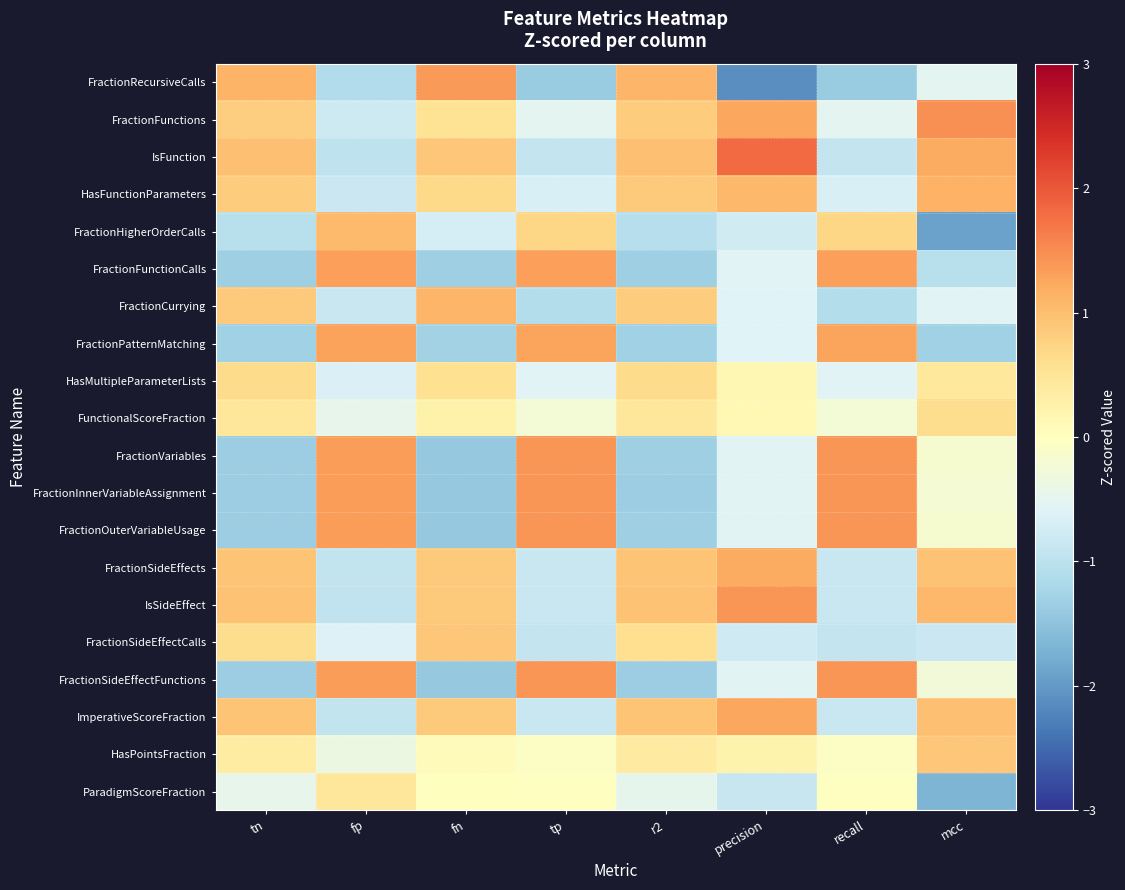

Which series has the widest spread of values?

FractionRecursiveCalls